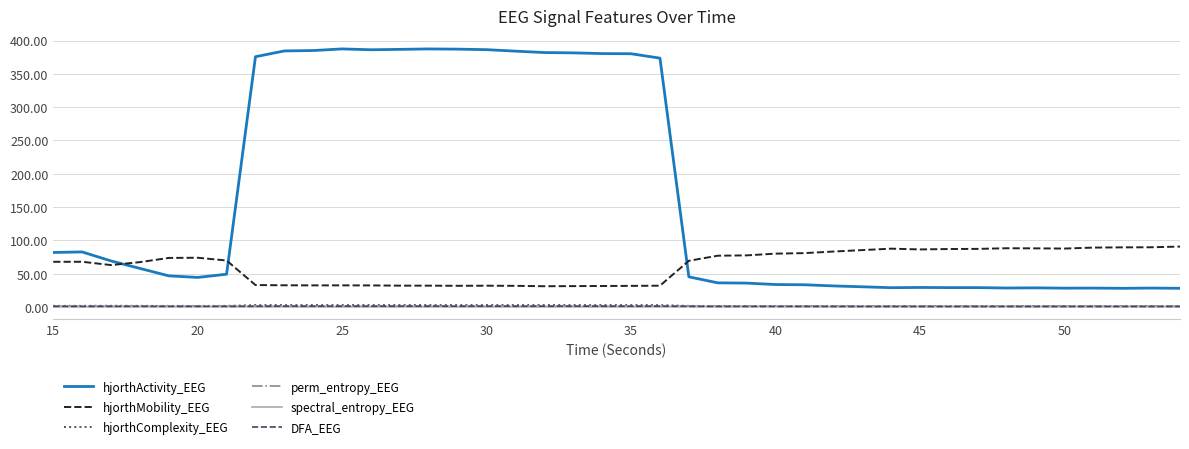

True or false: DFA_EEG and hjorthActivity_EEG intersect in this chart.

False